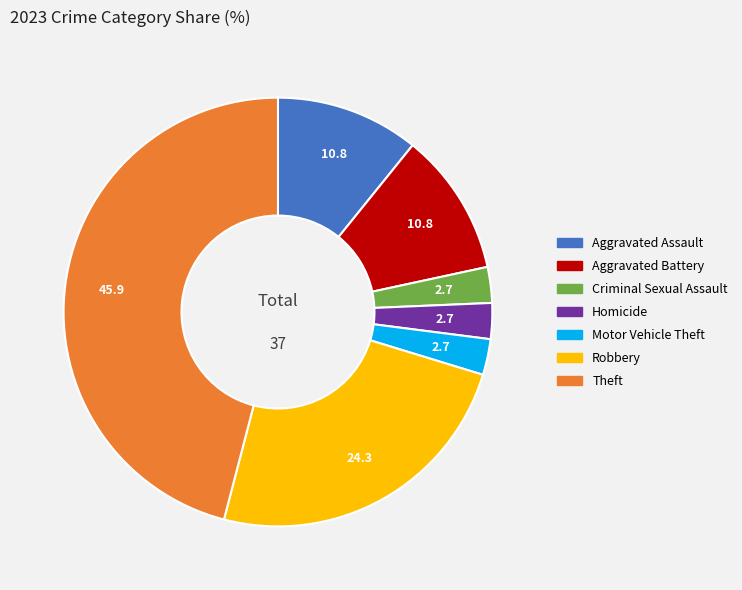

Which category has the biggest portion of the pie?

Theft